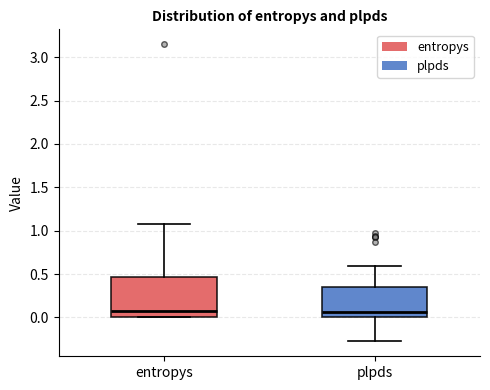

Reading left to right, read every box against the y-axis: the position of its median line, the range the box covers, and the ends of its whiskers. The values are not printed on the chart, so give them approximately, as read against the axis.

entropys: median 0.10, box 0.00 to 0.45, whiskers 0.00 to 1.05
plpds: median 0.05, box 0.00 to 0.35, whiskers -0.30 to 0.60